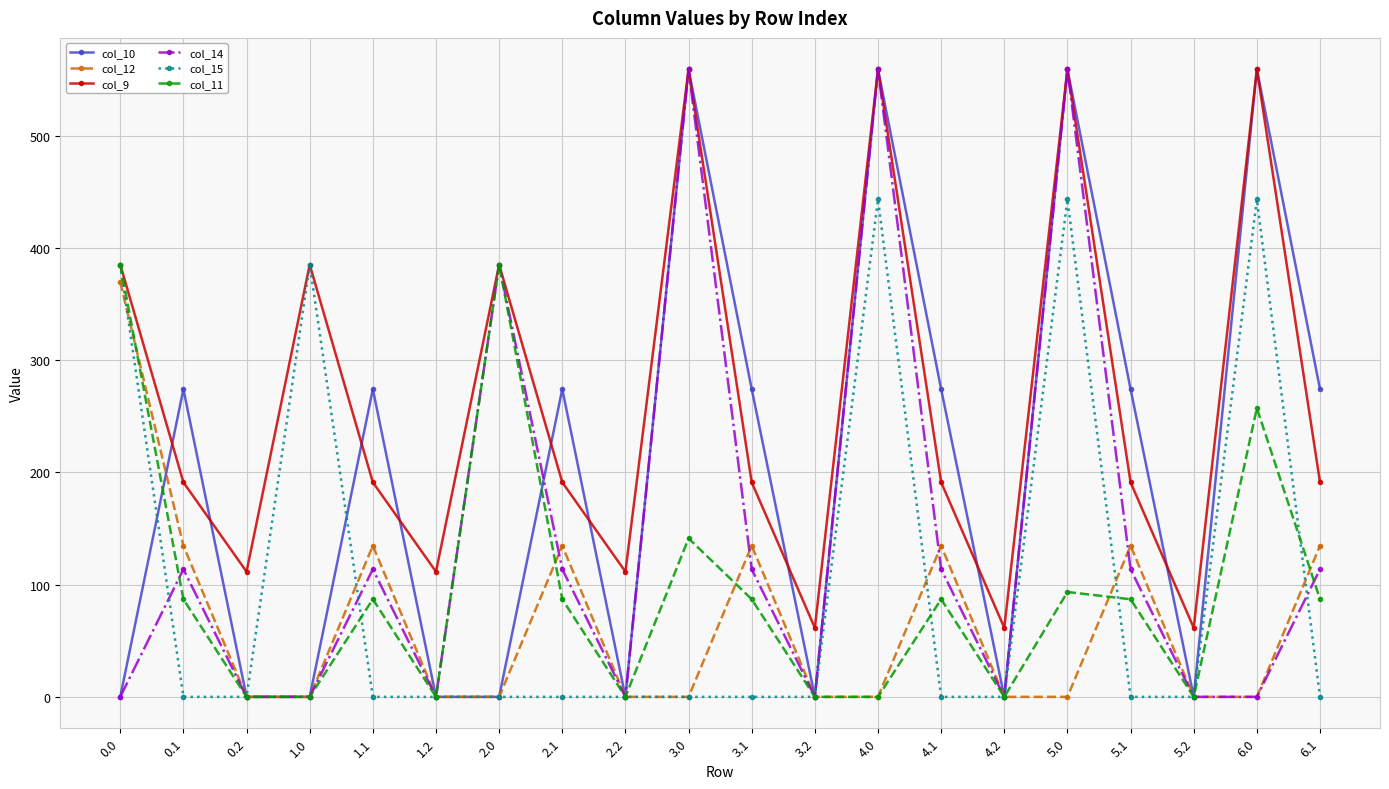

Rank the series at 4.1 from lowest to highest value.

col_15, col_11, col_14, col_12, col_9, col_10